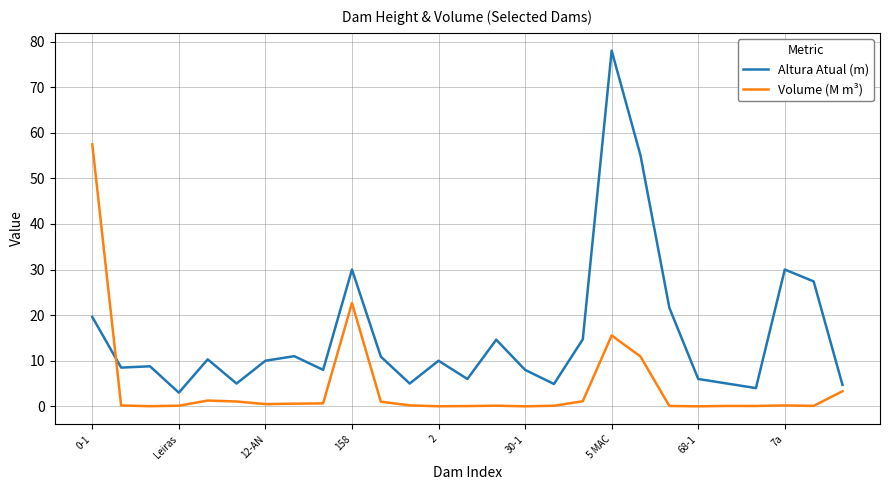

What is the maximum value for Altura Atual (m)?

78.0